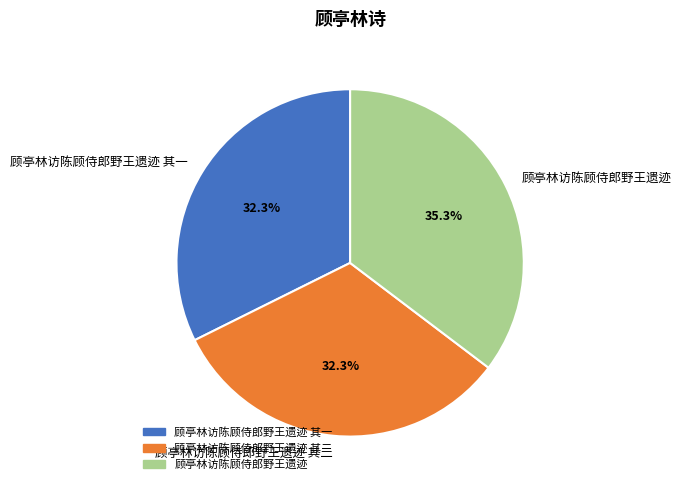

Which has a higher value, 顾亭林访陈顾侍郎野王遗迹 or 顾亭林访陈顾侍郎野王遗迹 其一?

顾亭林访陈顾侍郎野王遗迹